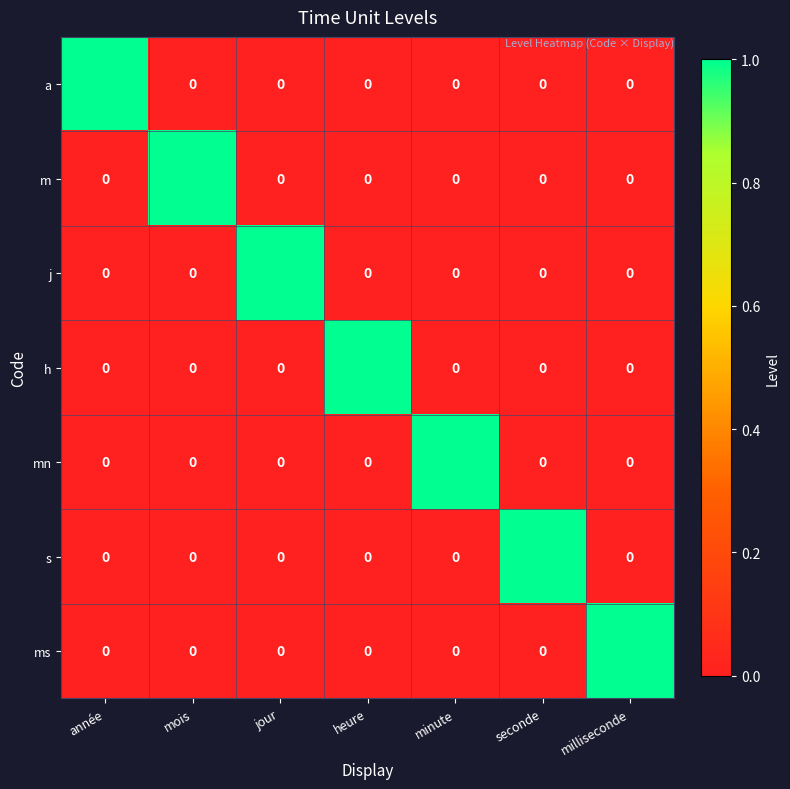

The value of j at heure is 0. True or false?

True